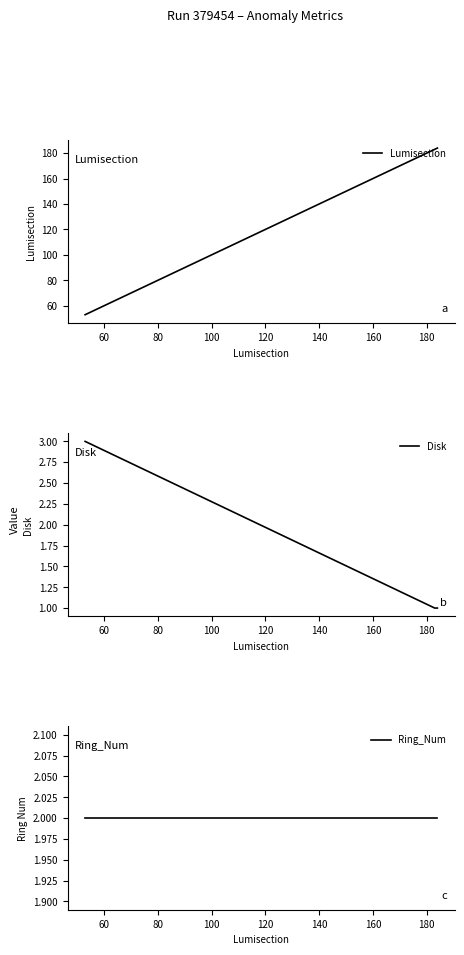

What is the maximum value for Disk?

3